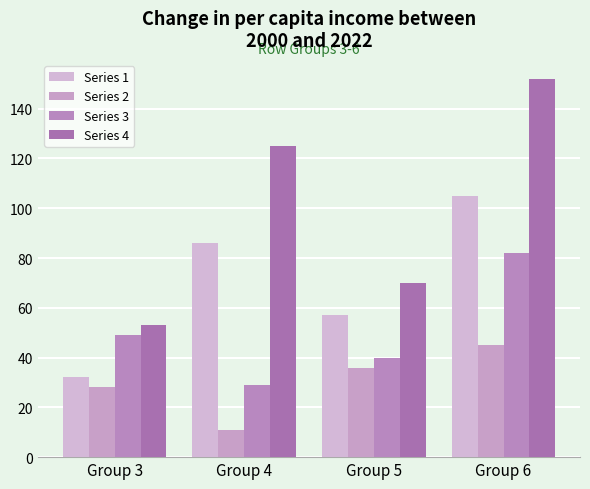

What are all the series names shown in the legend?

Series 1, Series 2, Series 3, Series 4